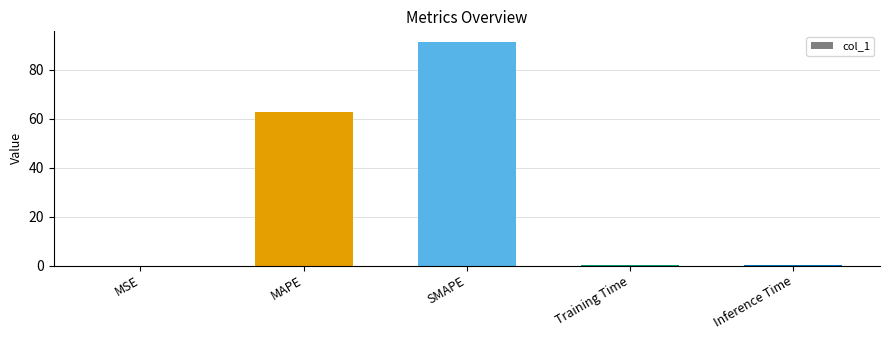

What is the greatest value displayed?

91.2